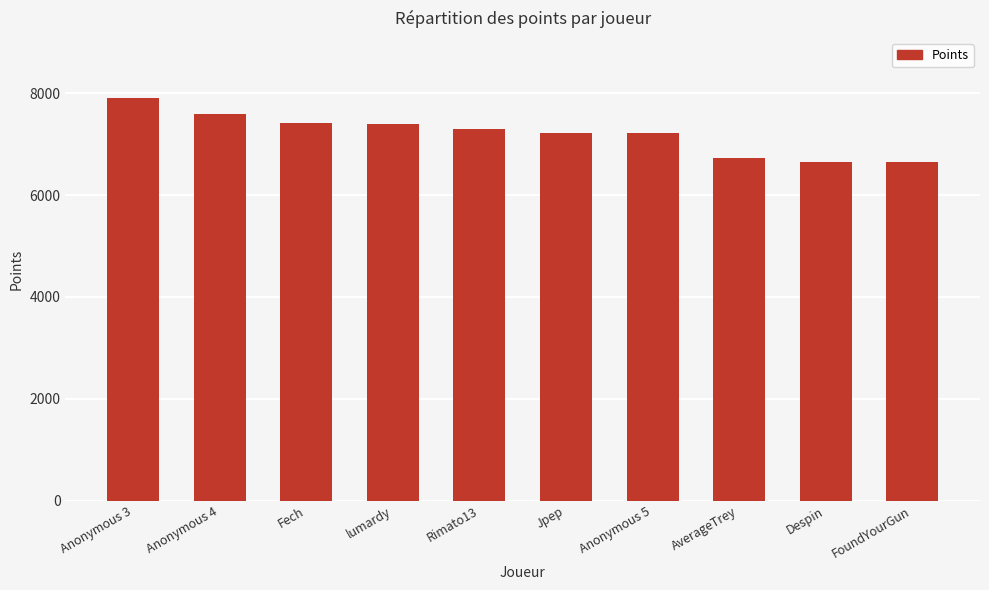

What is the change in value from Anonymous 4 to Anonymous 5?

-369